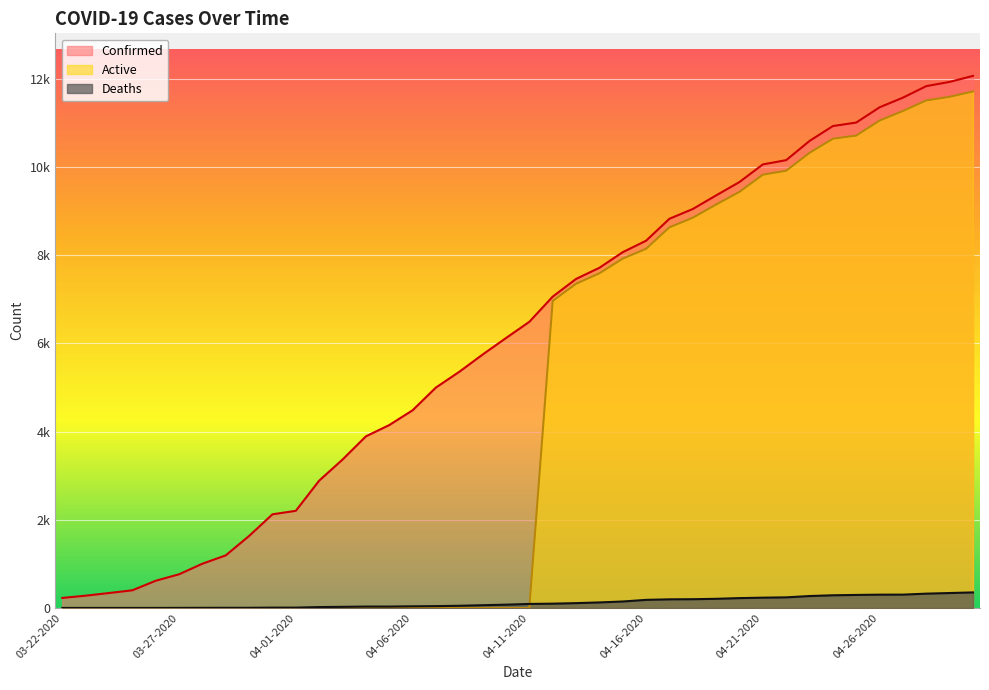

Which series has the largest total across all categories?

Confirmed